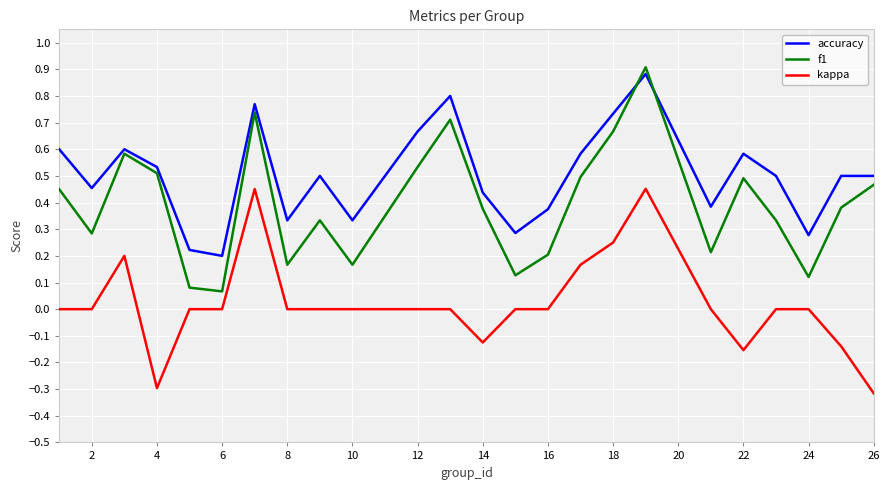

List the series in order of their overall mean, lowest first.

kappa, f1, accuracy